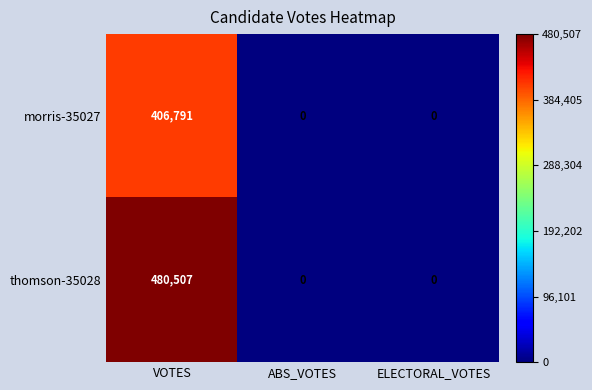

Which series has the largest range (max minus min)?

thomson-35028